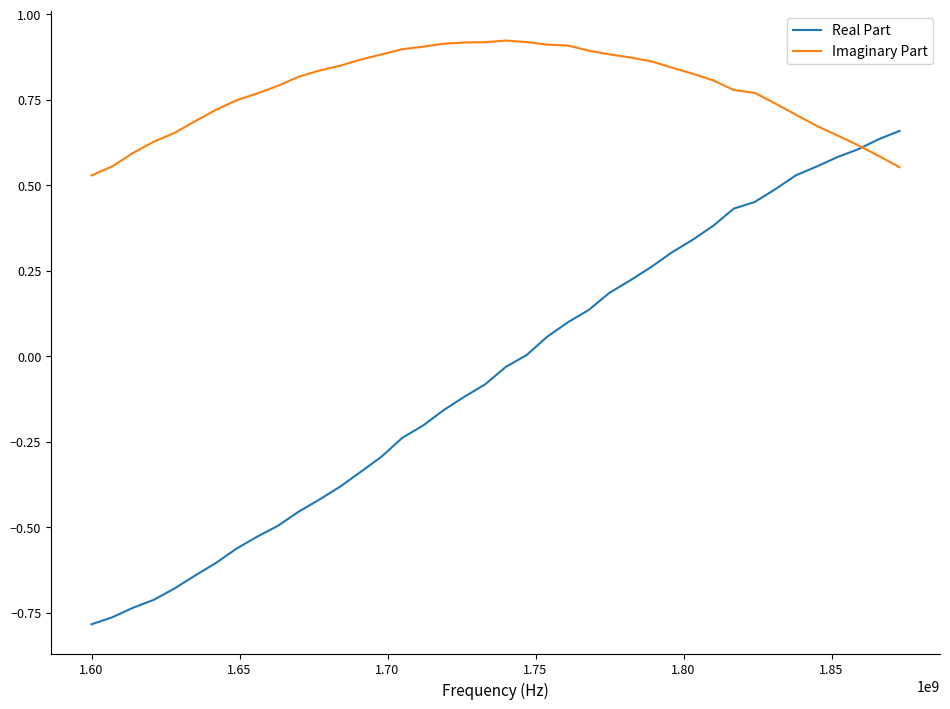

List the series in order of their overall mean, highest first.

Imaginary Part, Real Part